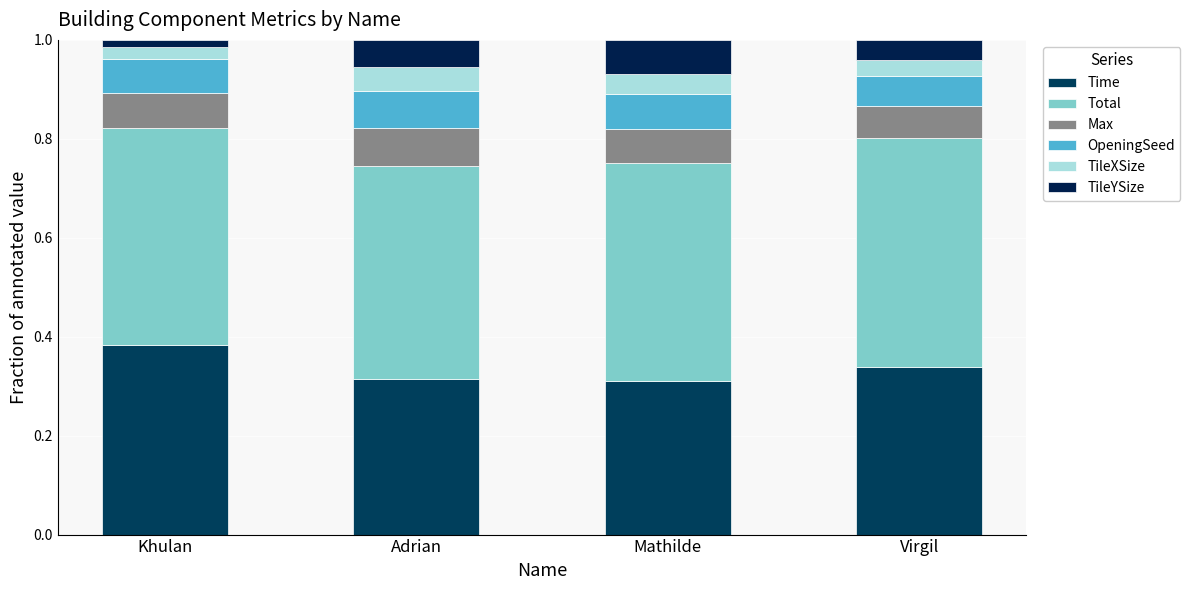

Between Adrian and Mathilde, which is larger?

Adrian